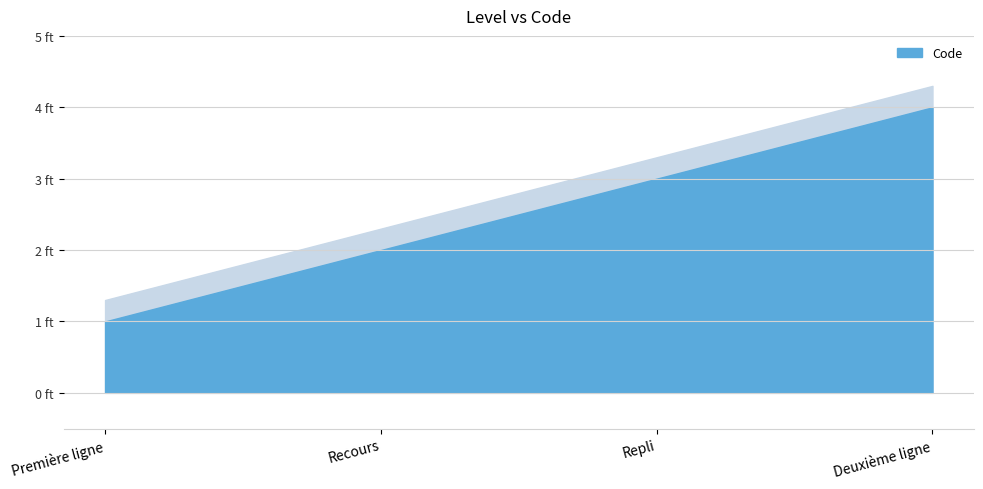

Which category has the lowest value across all series?

Première ligne